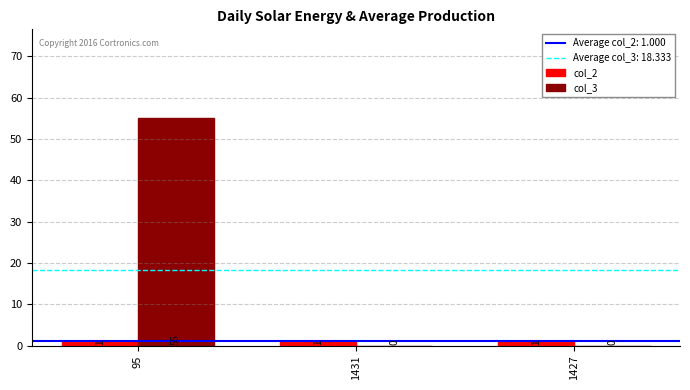

What is the total value across all series at 1431?

1